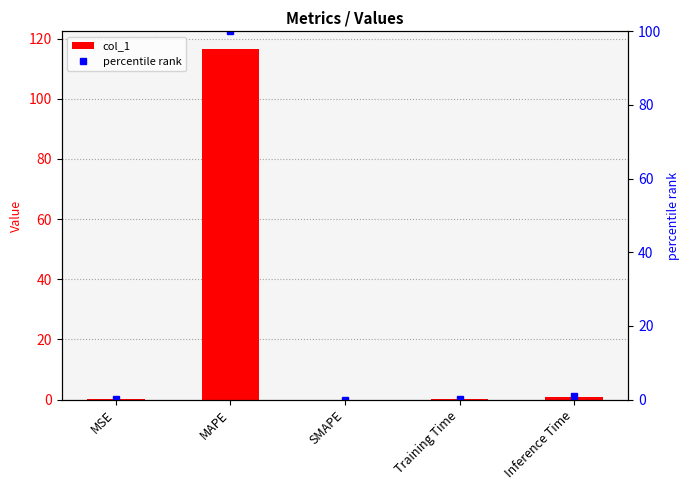

What are all the series names shown in the legend?

col_1, percentile rank